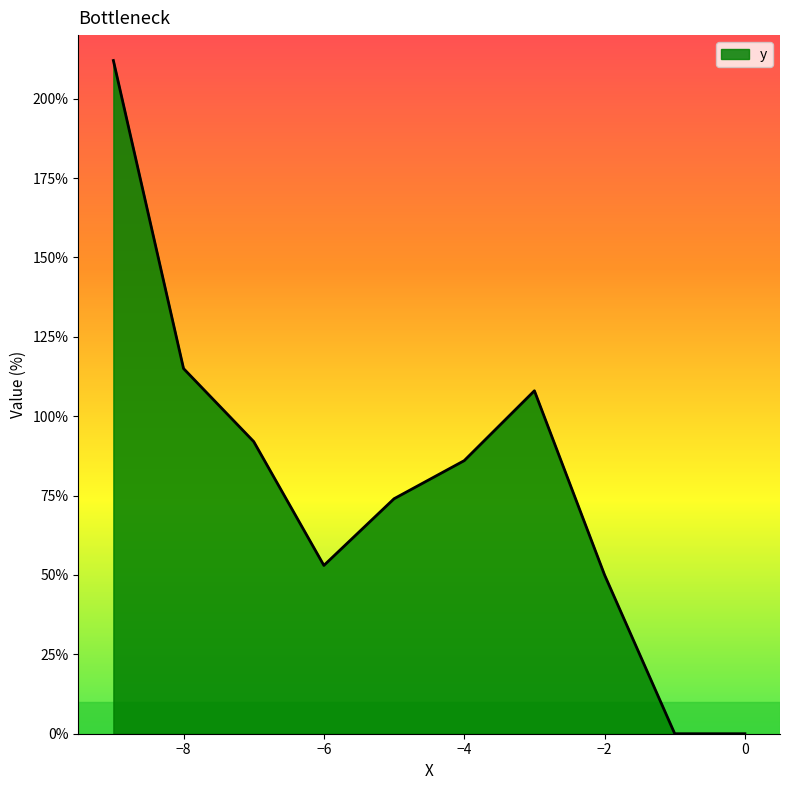

What is the difference between the maximum and minimum values?

212